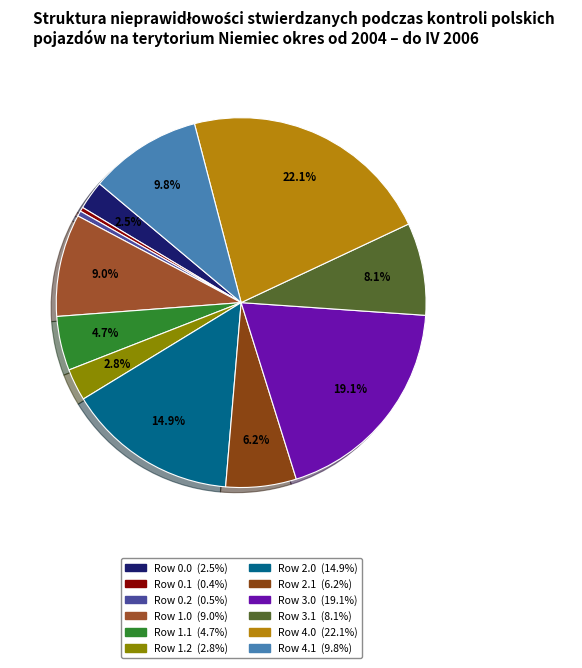

Between Row 1.1 and Row 4.1, which is larger?

Row 4.1